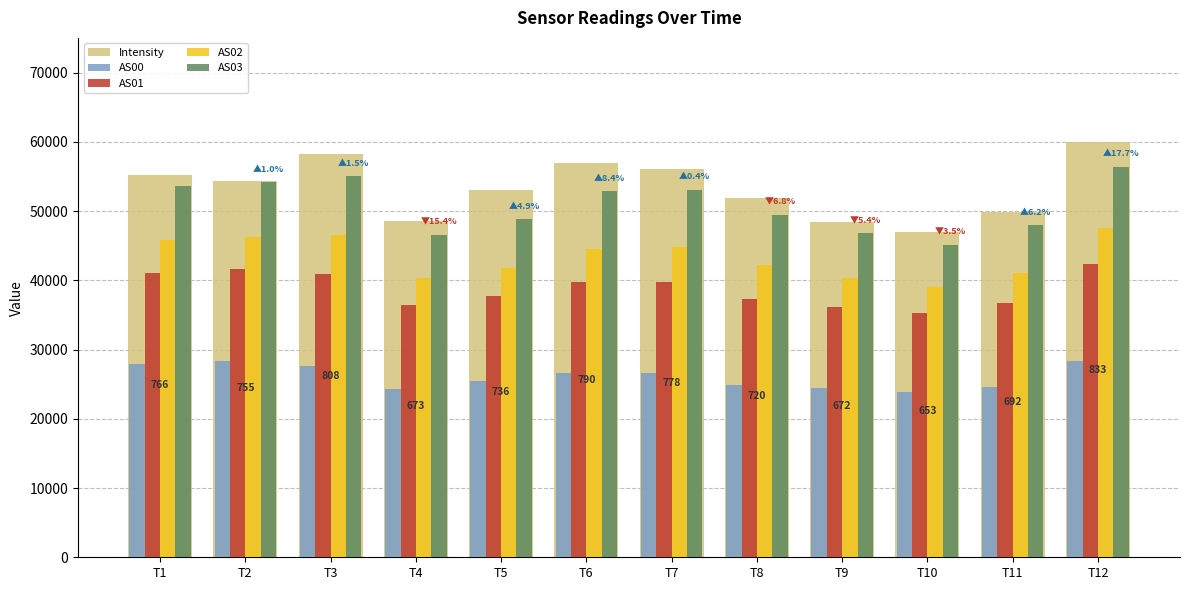

What is the value of the AS01 bar at the 6th from the left?

39754.0